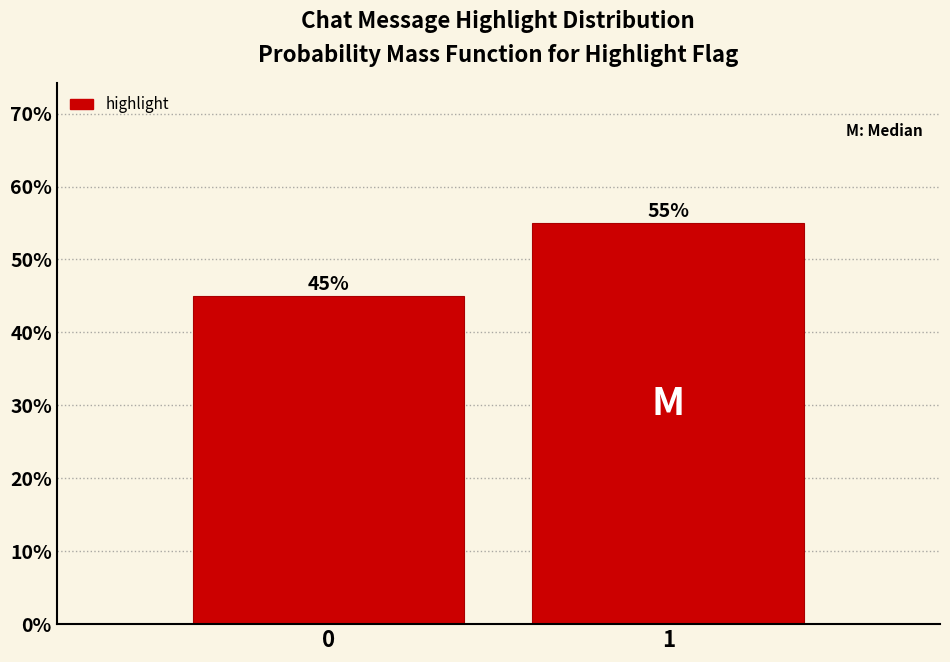

Reading left to right, transcribe all the data shown in this chart.

45.0	55.0